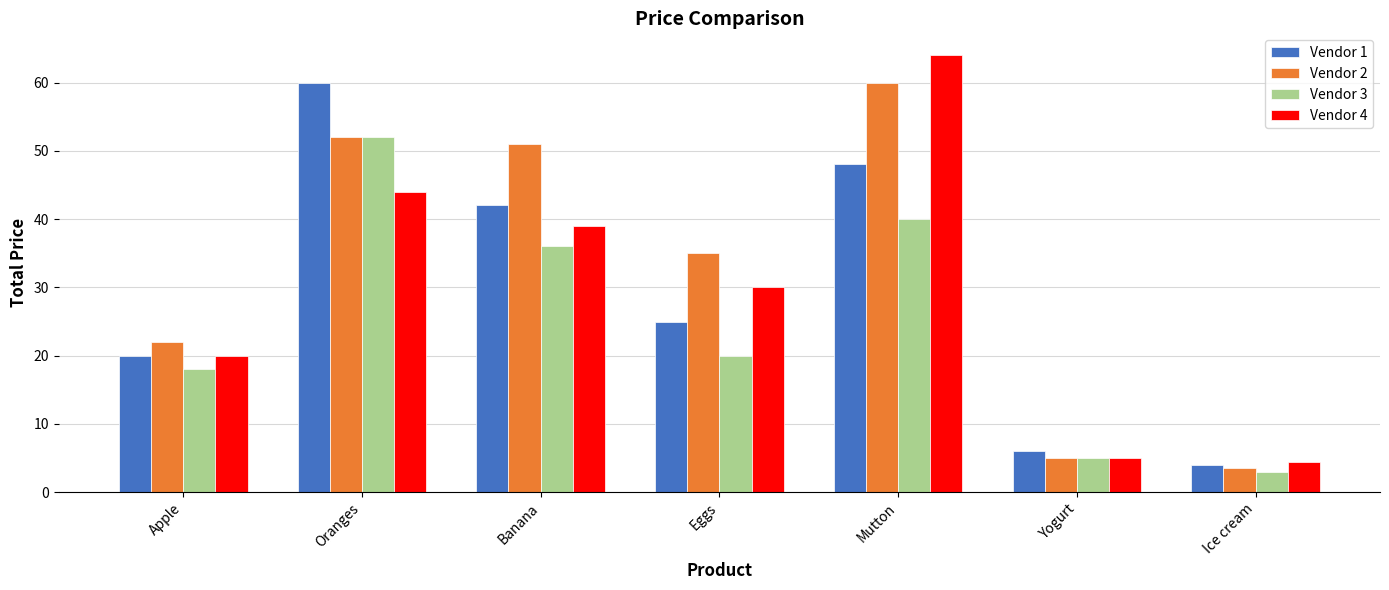

What is the value of the Vendor 4 bar at the 1st from the left?

20.0